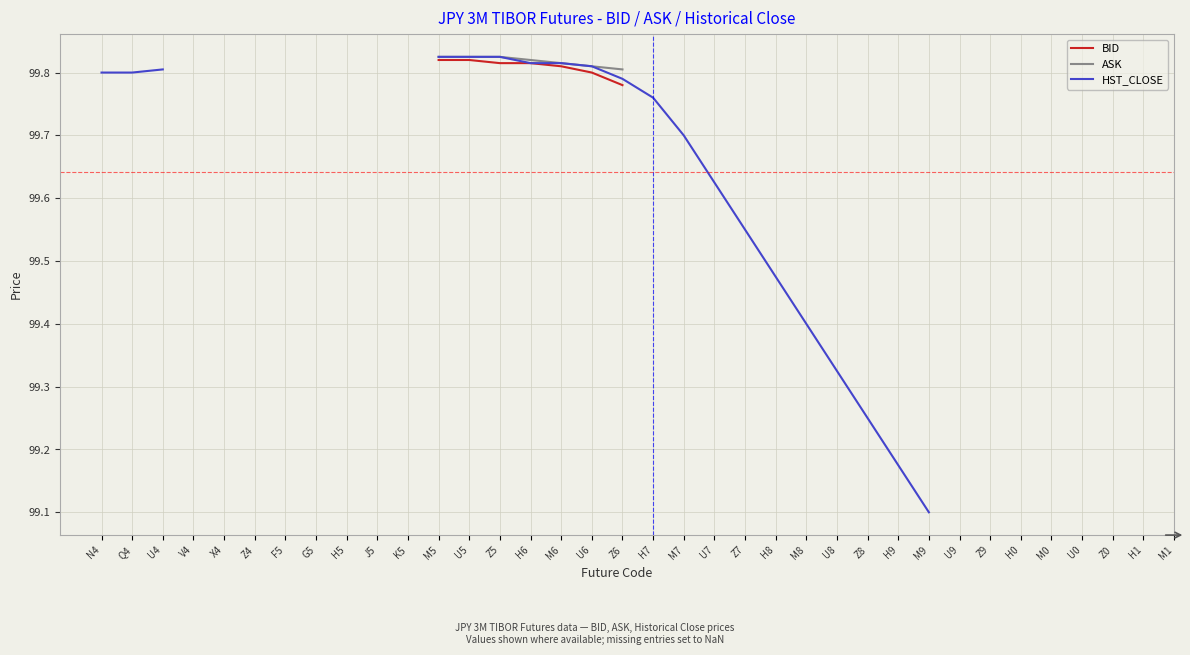

What is the label of the 25th point from the left?

U8